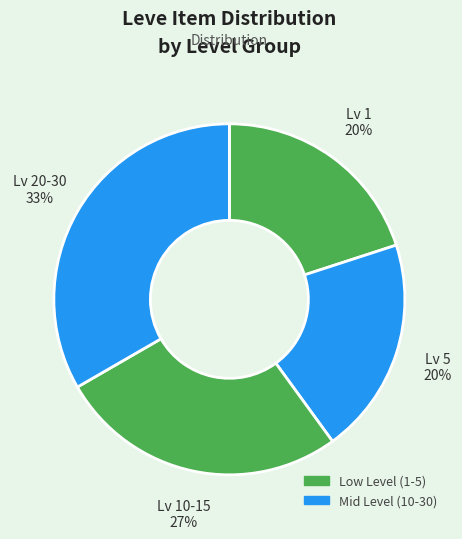

How many slices are in this pie chart?

4